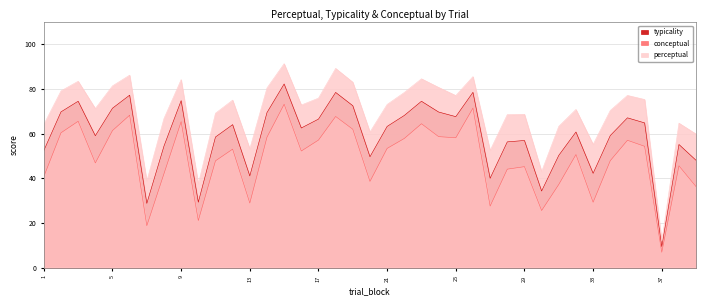

The conceptual series shows 36.2 at 39. True or false?

True